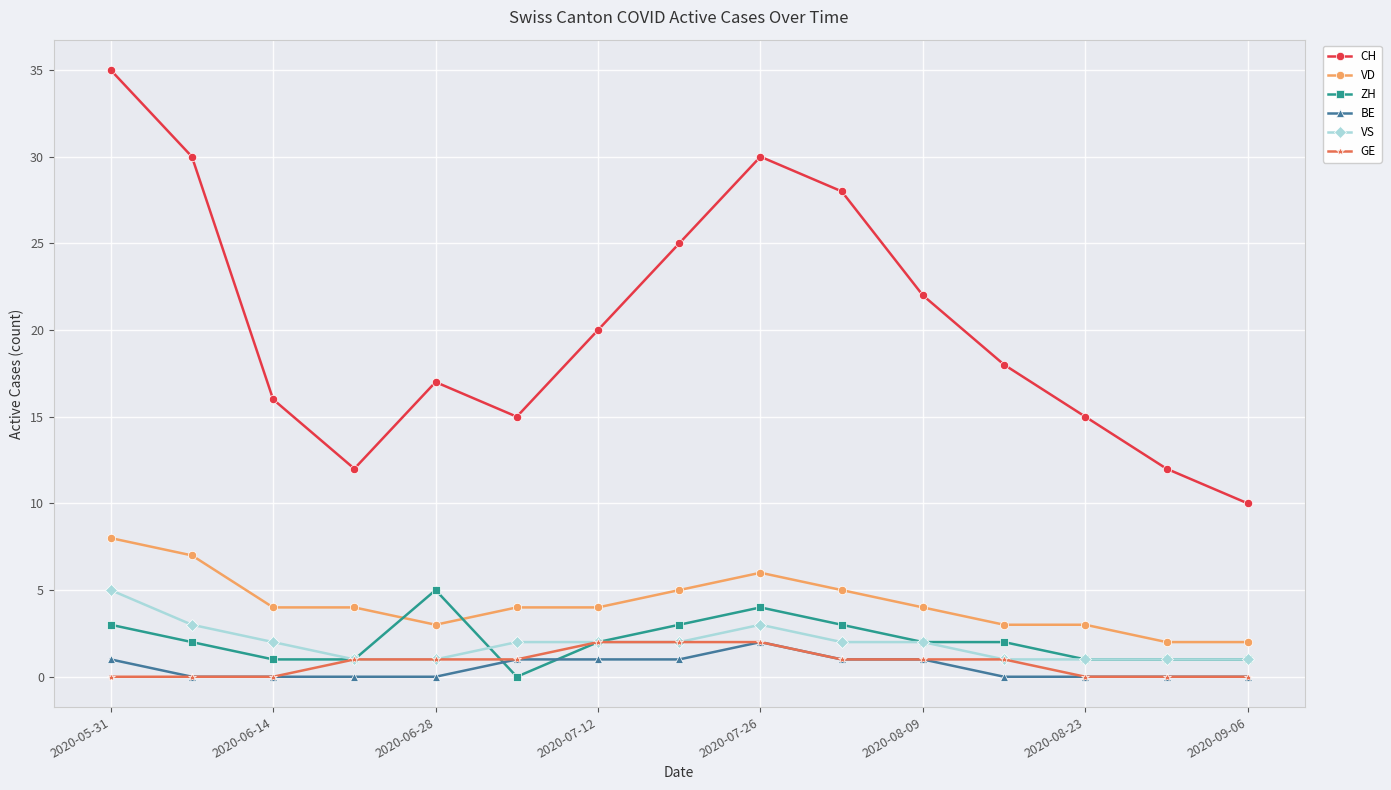

What is the maximum value for CH?

35